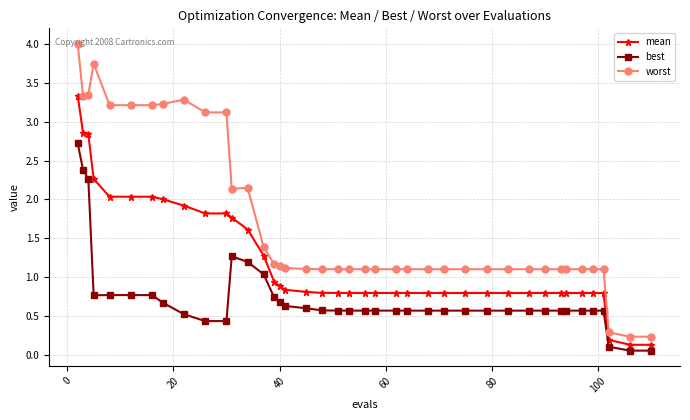

What is the difference between the second highest and minimum values in the worst series?

3.5